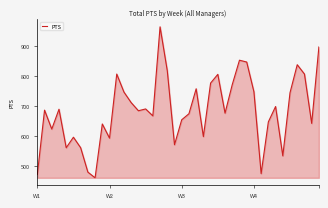

What is the difference between the second highest and second lowest values?

424